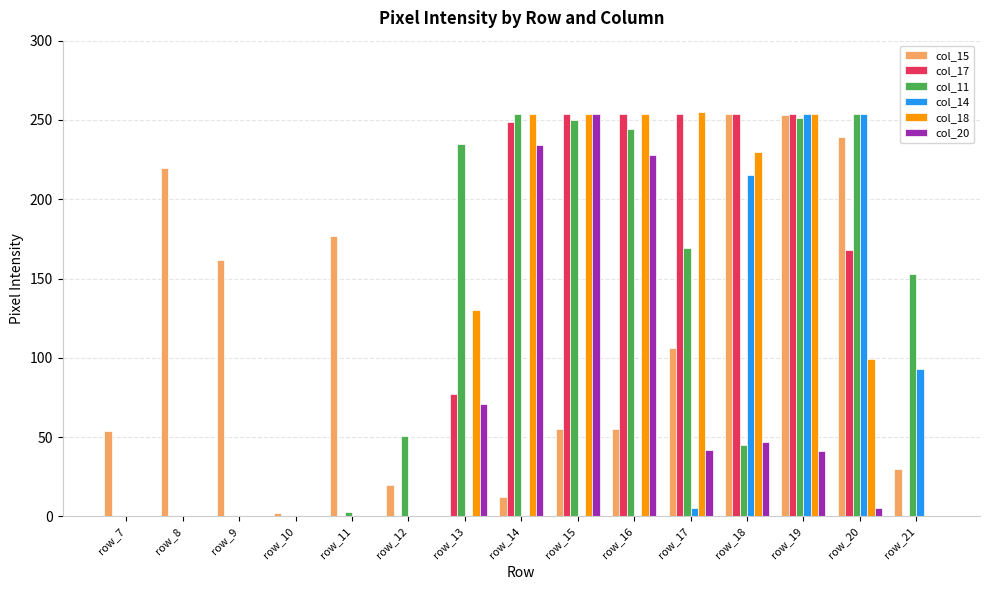

What is the highest value of the col_15 series?

254